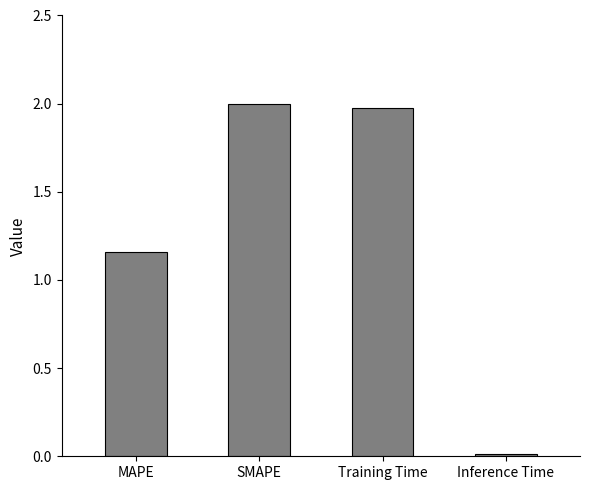

List the labels in order of value, largest first.

SMAPE, Training Time, MAPE, Inference Time